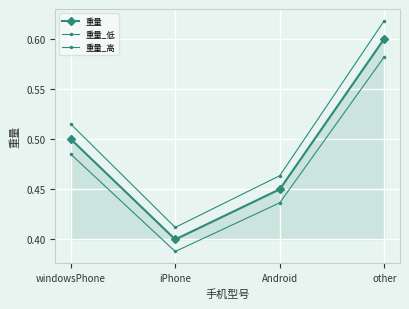

What is the sum of the 重量_低 values at Android and windowsPhone?

0.9